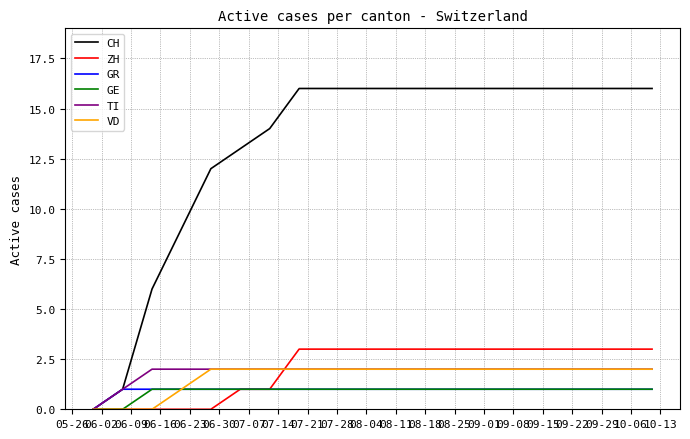

How many VD values are between 2 and 3?

16